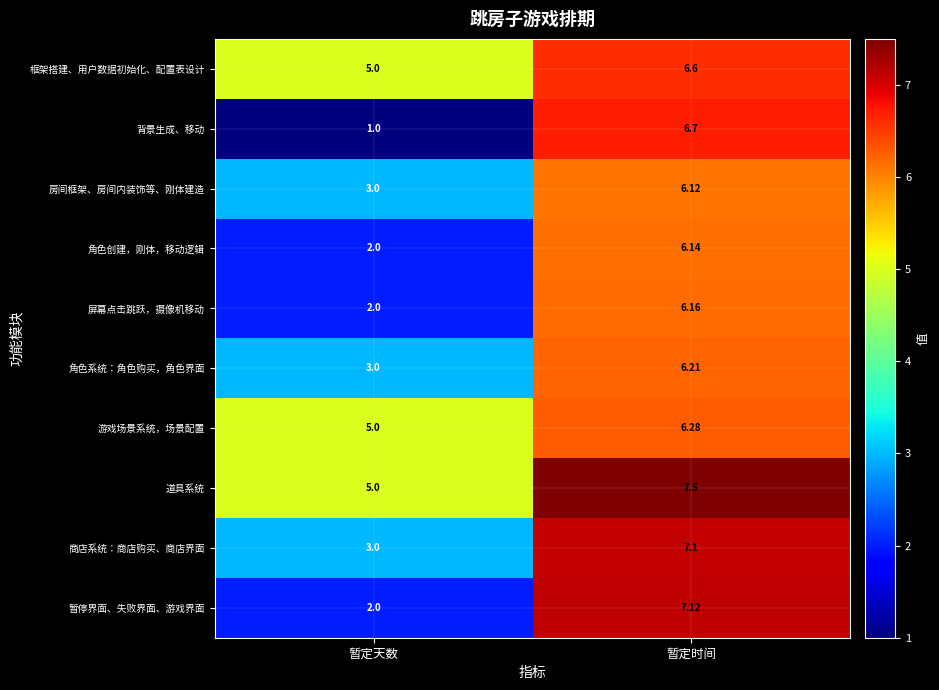

Rank the series by their maximum value, from lowest to highest.

房间框架、房间内装饰等、刚体建造, 角色创建，刚体，移动逻辑, 屏幕点击跳跃，摄像机移动, 角色系统：角色购买，角色界面, 游戏场景系统，场景配置, 框架搭建、用户数据初始化、配置表设计, 背景生成、移动, 商店系统：商店购买、商店界面, 暂停界面、失败界面、游戏界面, 道具系统